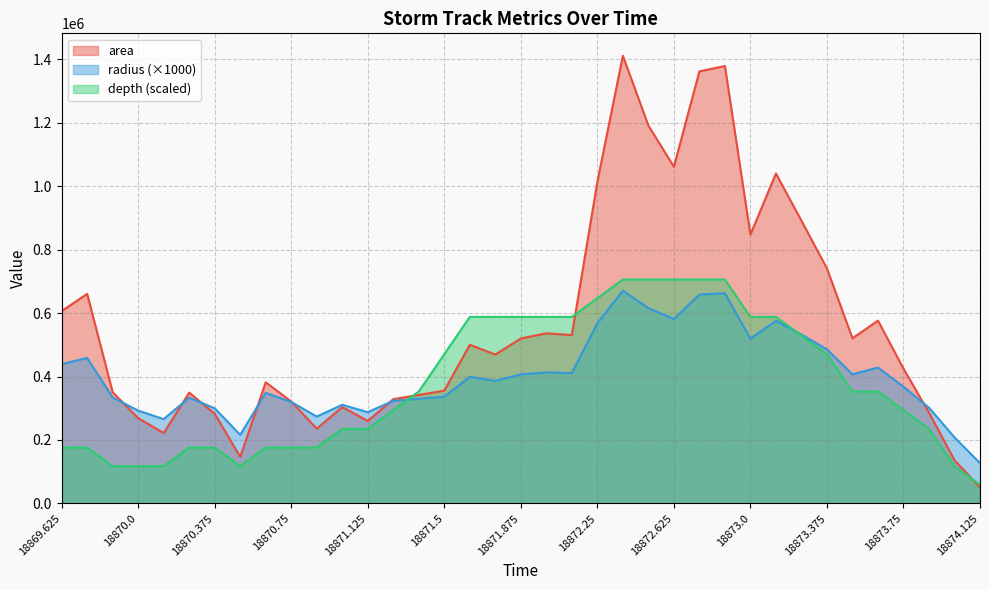

At which category is the sum across all series the highest?

18872.375